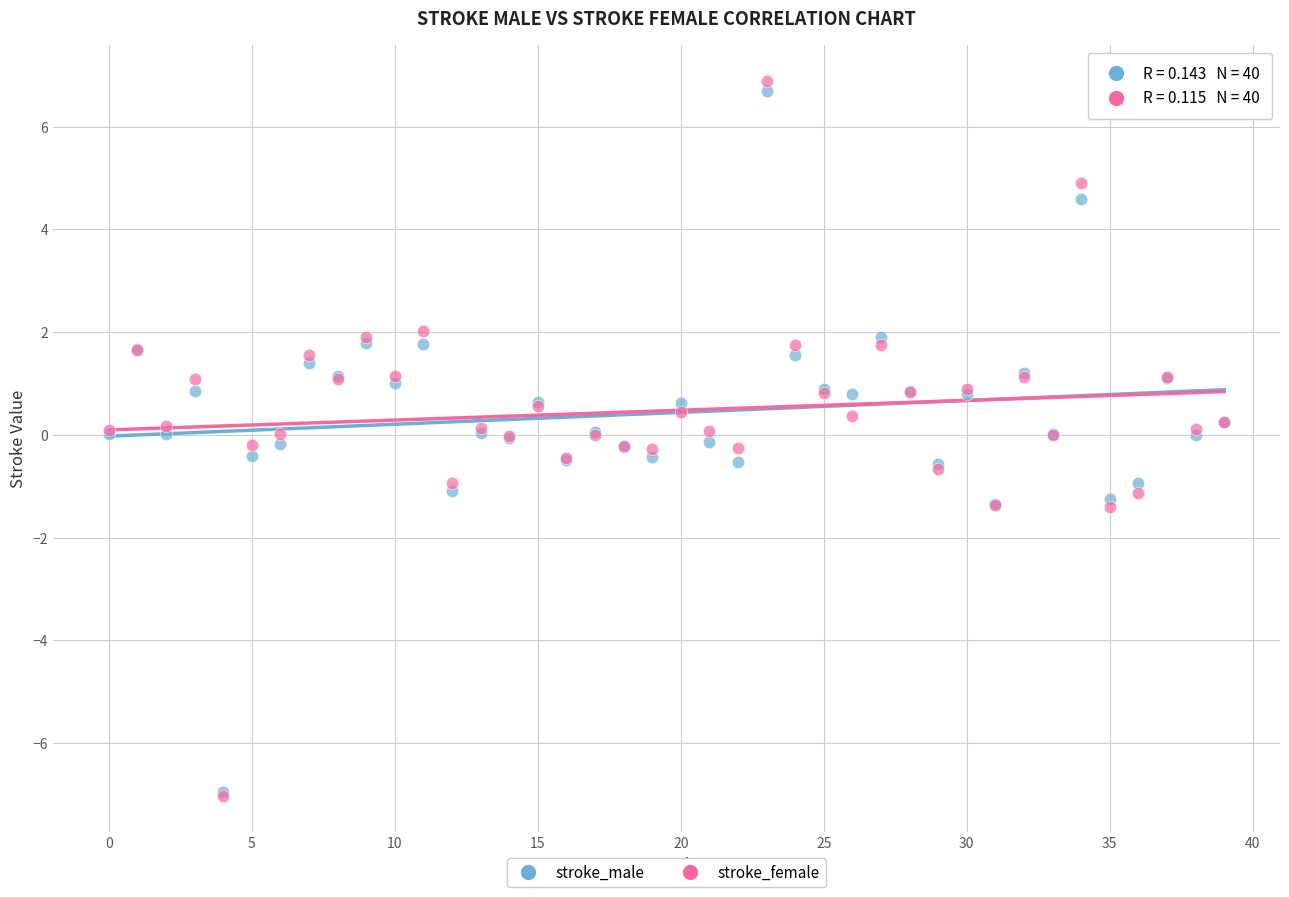

What are all the series names shown in the legend?

stroke_male, stroke_female